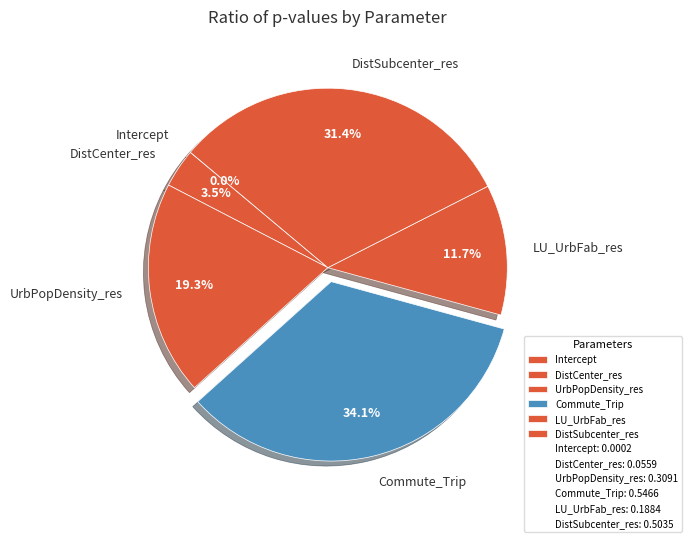

The LU_UrbFab_res slice represents 12% of the pie. True or false?

True